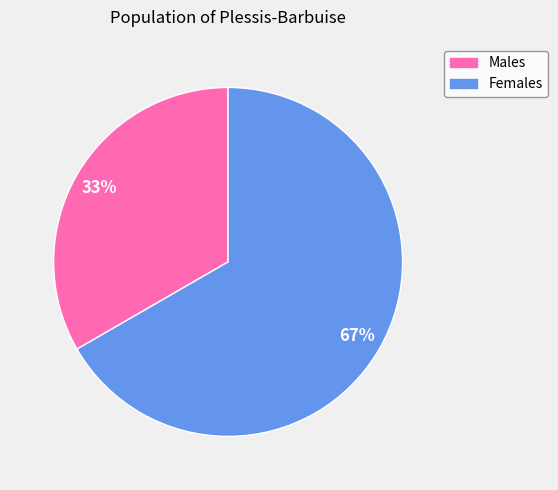

Combined, do Males and Females account for over 50%?

Yes